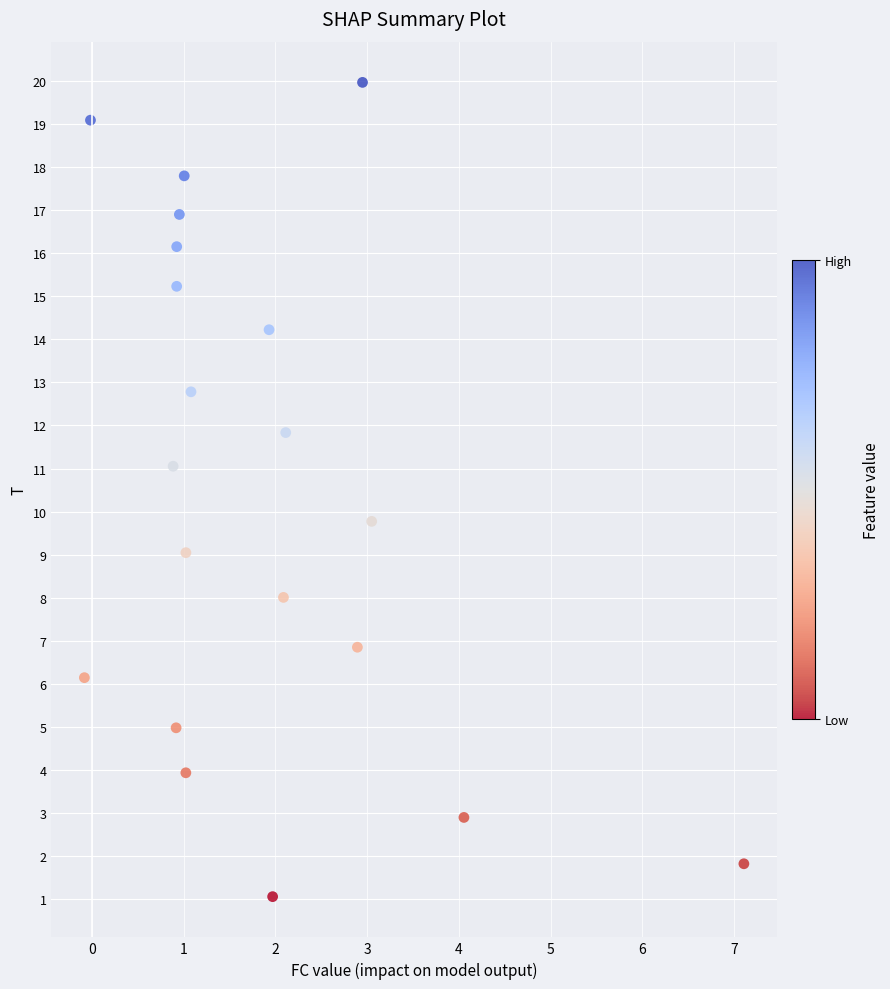

What Y value in the scatter plot is closest to 10?

9.8